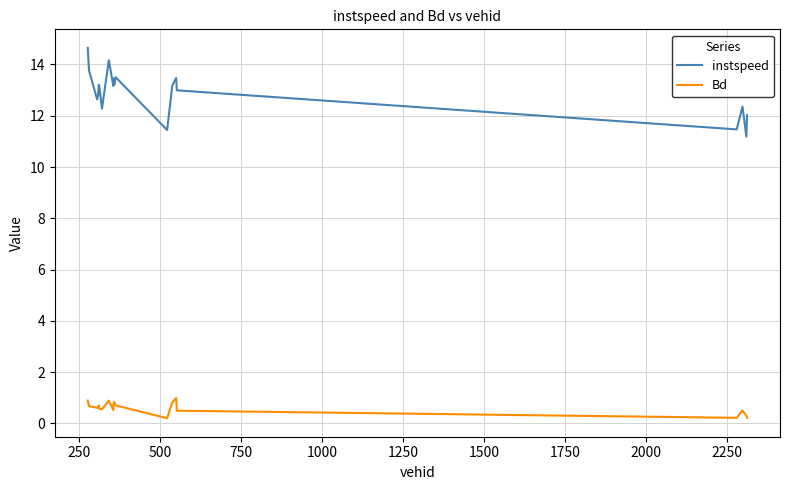

Is this an area chart (filled region under the line)?

No